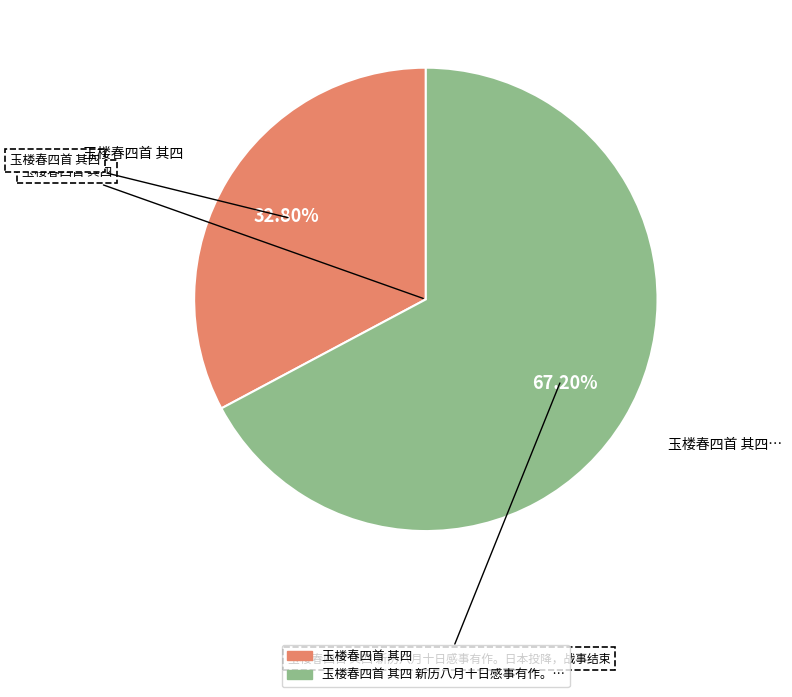

Does any single category account for the majority?

Yes